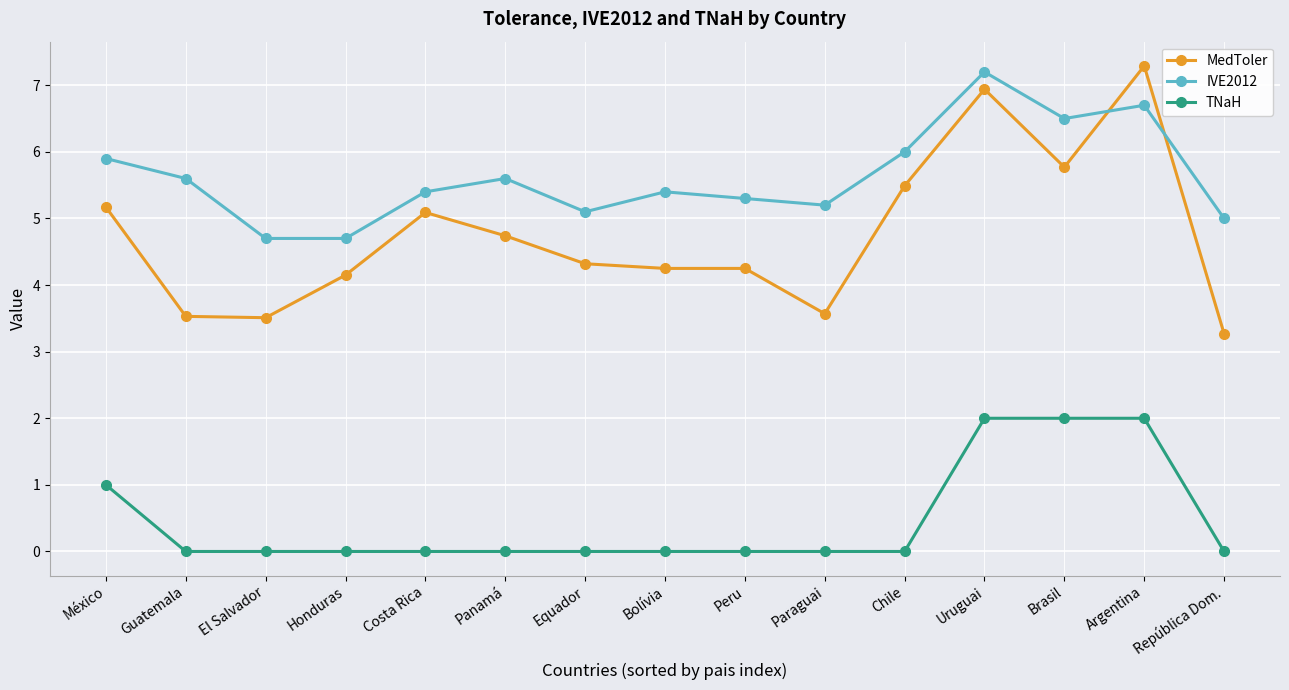

What value does the MedToler series have at Honduras?

4.2